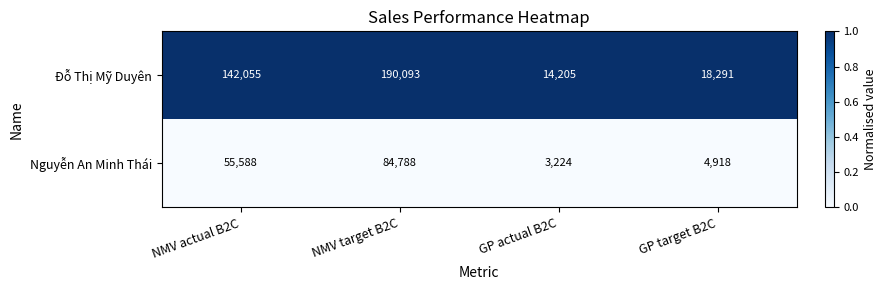

What is the difference between the highest and lowest values at NMV actual B2C?

86467